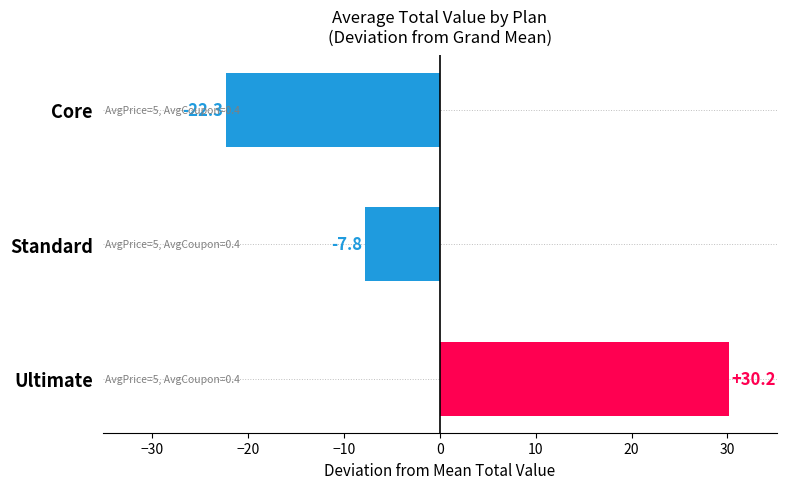

What is the smallest value displayed?

-22.3